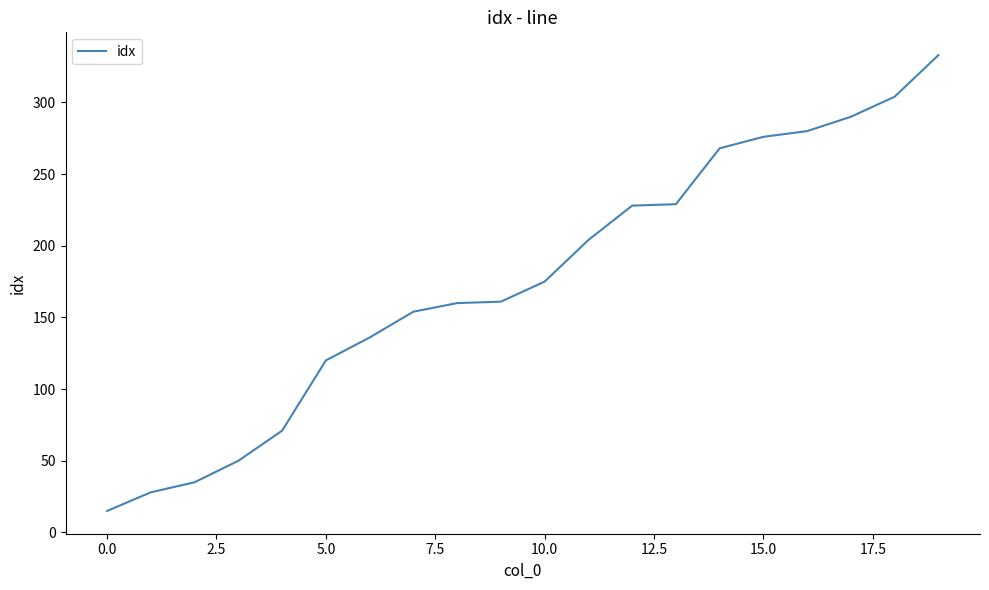

What is the maximum value shown in the chart?

333